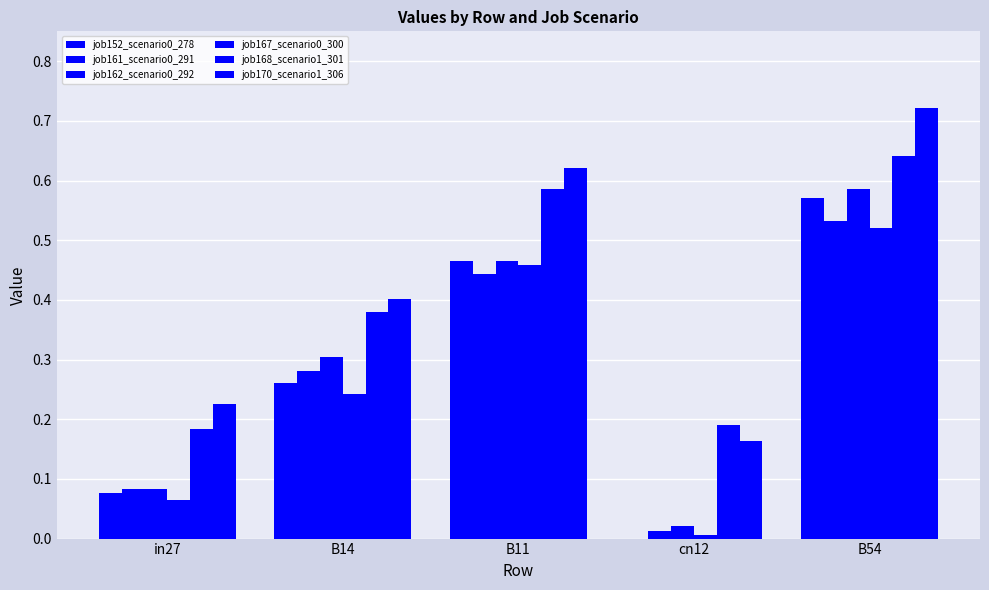

Which category has the lowest value across all series?

cn12